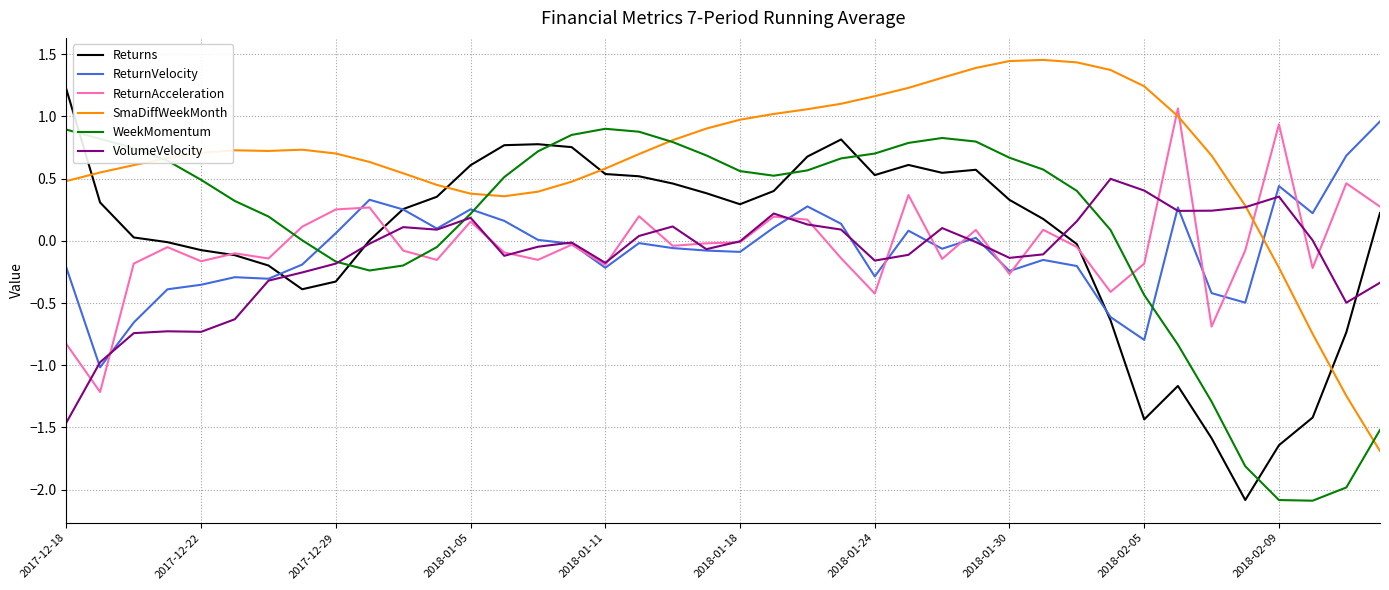

What is the difference between the maximum and minimum values in the VolumeVelocity series?

2.0